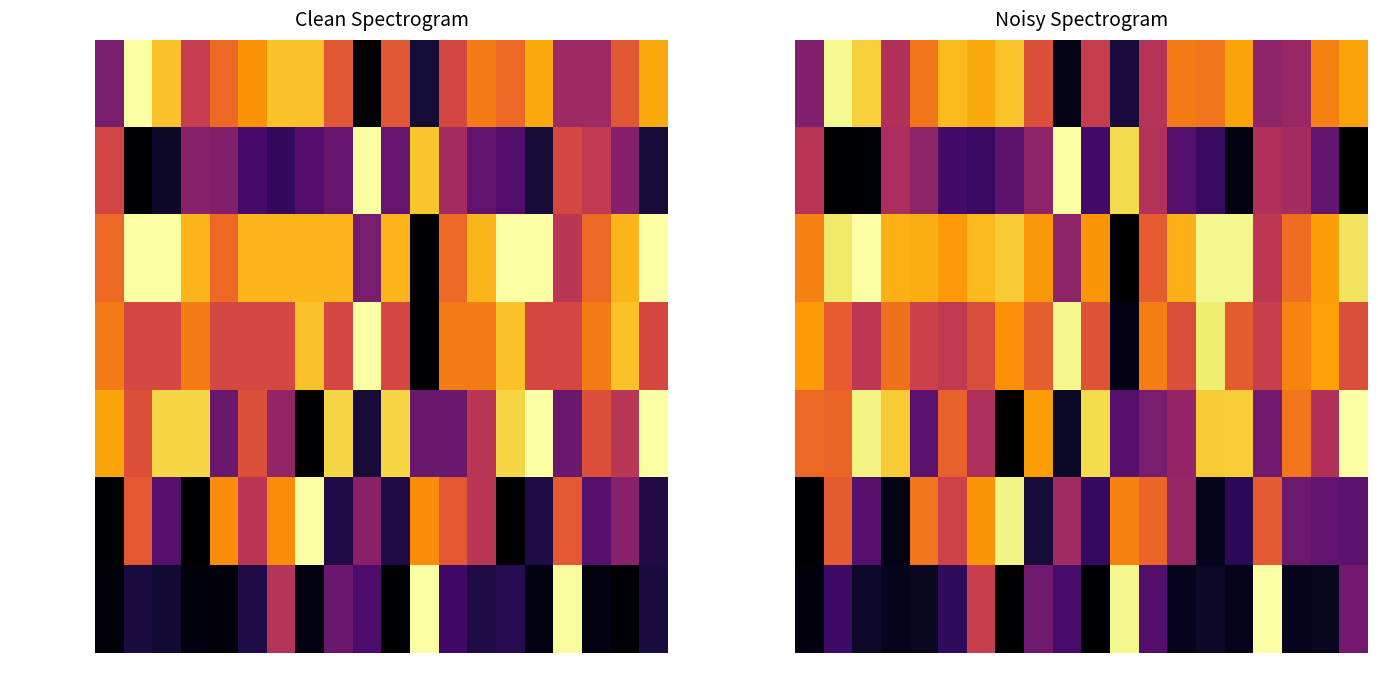

What is the difference between the N parcel placed values at 7 and 6?

0.1